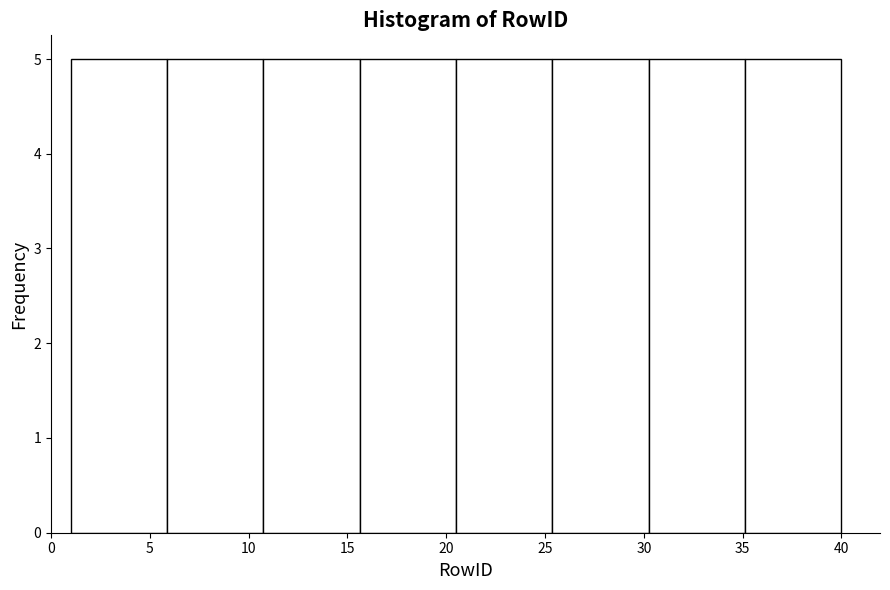

Reading left to right, transcribe this chart: for each bar, give the range it covers on the x-axis and its height. Neither the bar edges nor the heights are printed on the chart, so give them approximately, as read against the axes.

1.0 to 6.0: 5
6.0 to 11.0: 5
11.0 to 15.5: 5
15.5 to 20.5: 5
20.5 to 25.5: 5
25.5 to 30.5: 5
30.5 to 35.0: 5
35.0 to 40.0: 5